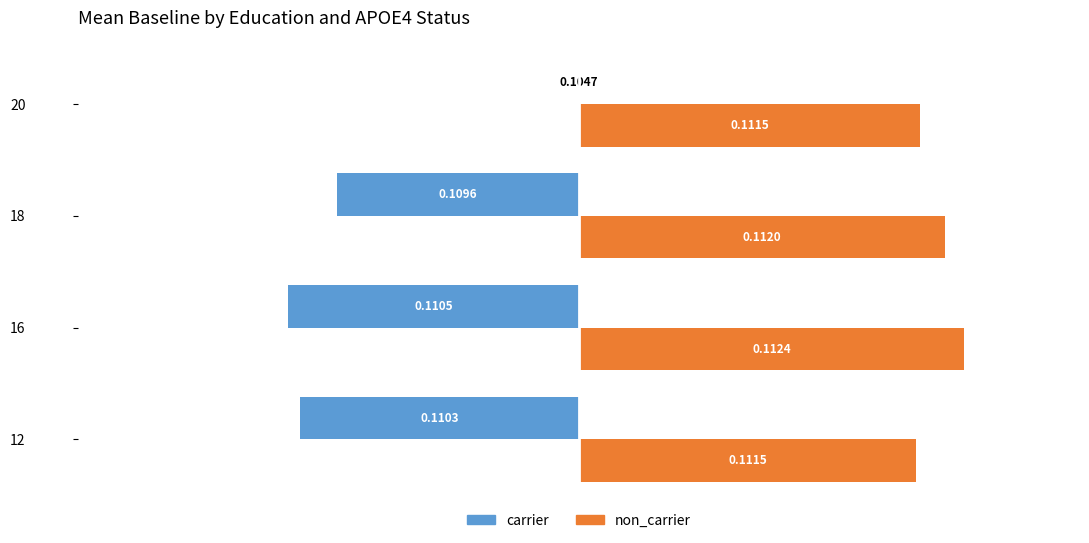

What are all the series names shown in the legend?

carrier, non_carrier